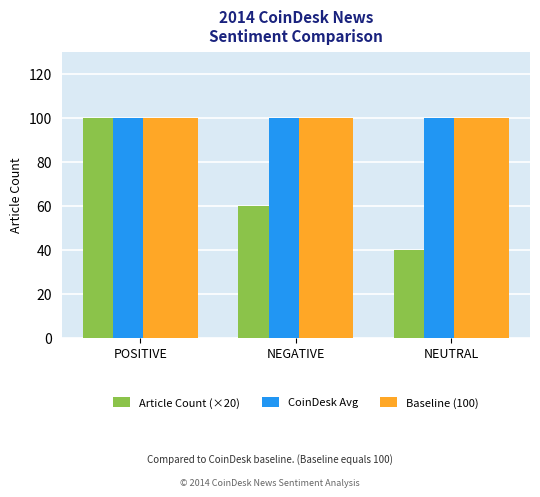

True or false: CoinDesk Avg has a value of 28 at NEGATIVE.

False